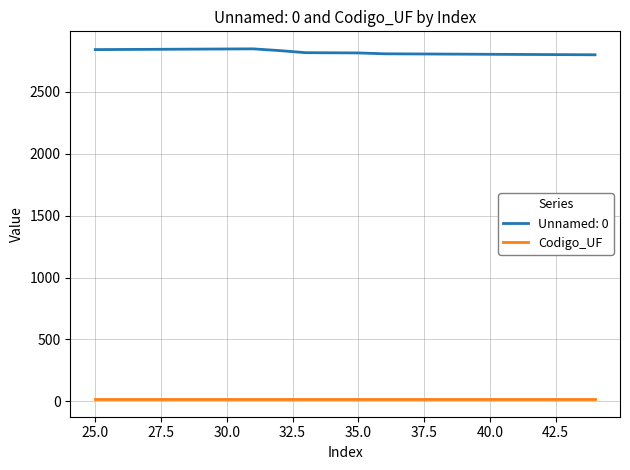

List the series in order of their peak value, highest first.

Unnamed: 0, Codigo_UF